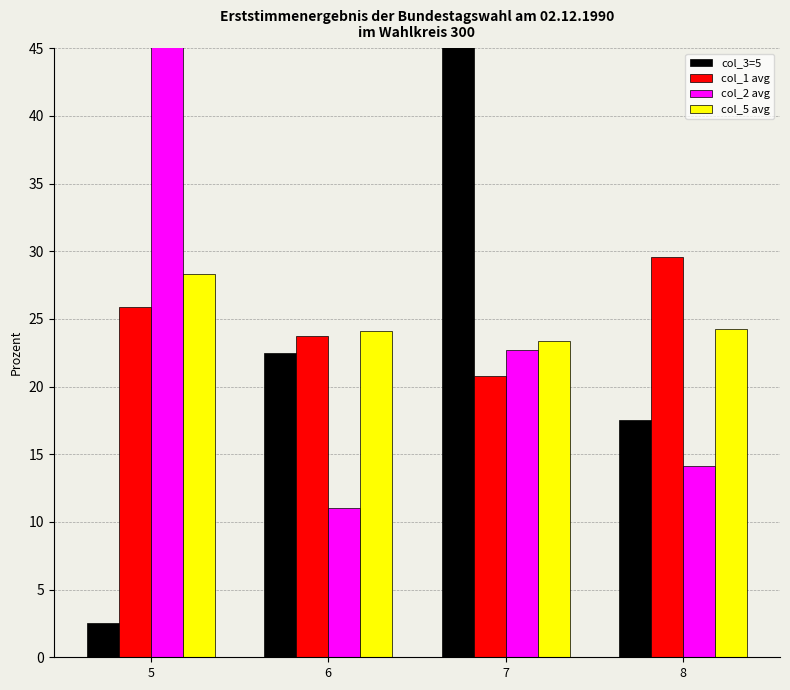

Rank the series by their maximum value, from lowest to highest.

col_5 avg, col_1 avg, col_2 avg, col_3=5